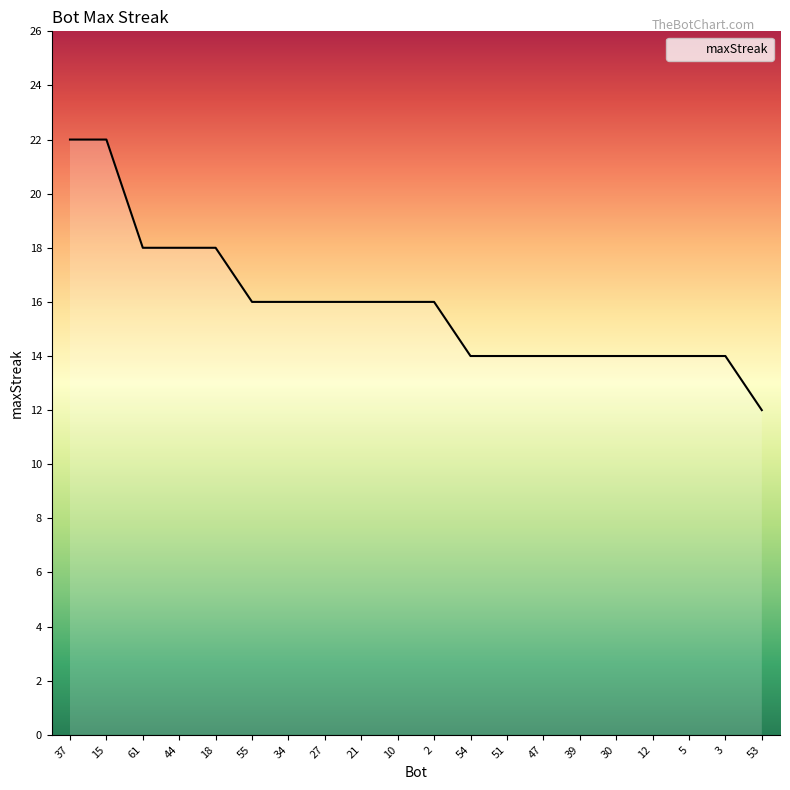

Which label corresponds to the smallest value in the chart?

53